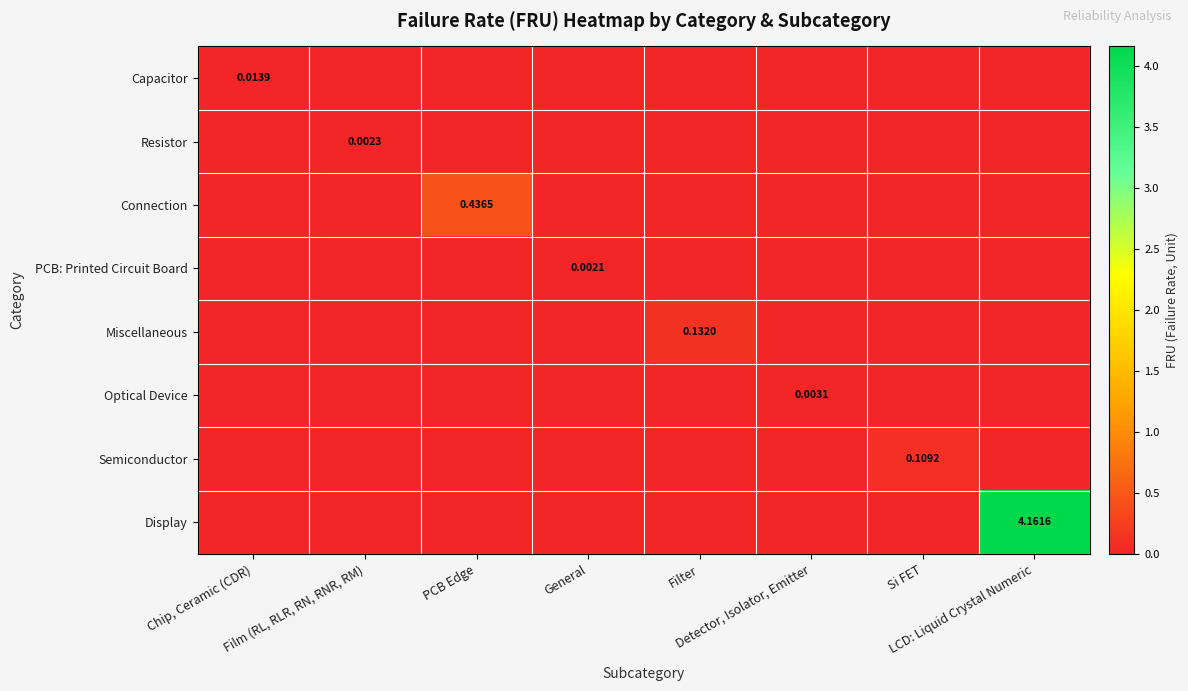

Which label corresponds to the smallest value in the chart?

Film (RL, RLR, RN, RNR, RM)